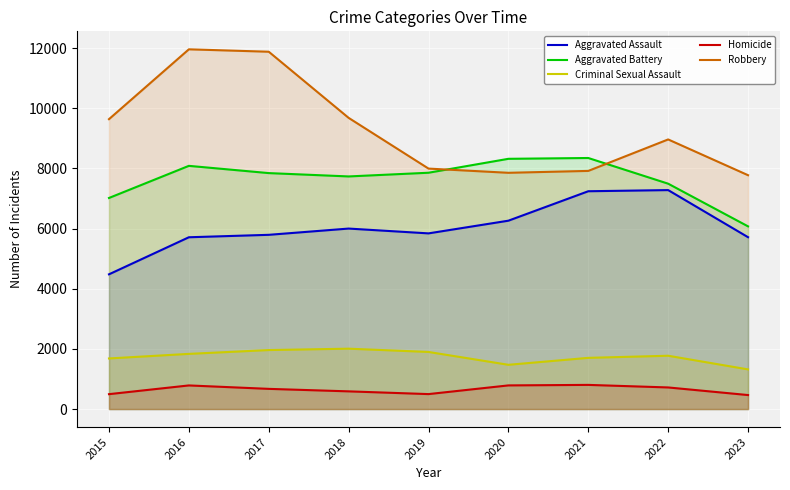

True or false: Robbery has a value of 3812 at 2019.

False